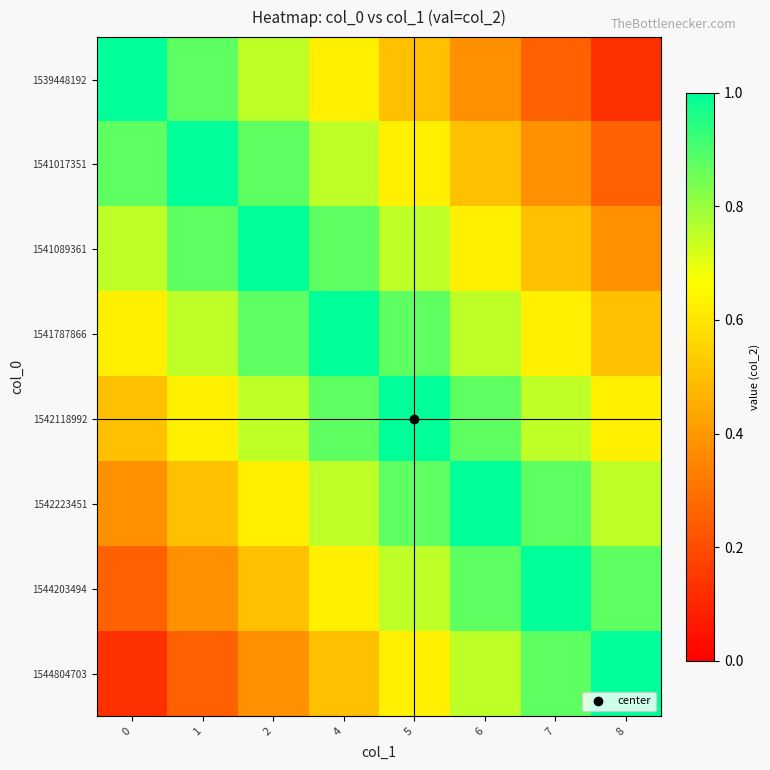

Reading left to right, list all the values displayed in this chart.

1539448192: 0=1.0	1=0.9	2=0.8	4=0.6	5=0.5	6=0.4	7=0.2	8=0.1
1541017351: 0=0.9	1=1.0	2=0.9	4=0.8	5=0.6	6=0.5	7=0.4	8=0.2
1541089361: 0=0.8	1=0.9	2=1.0	4=0.9	5=0.8	6=0.6	7=0.5	8=0.4
1541787866: 0=0.6	1=0.8	2=0.9	4=1.0	5=0.9	6=0.8	7=0.6	8=0.5
1542118992: 0=0.5	1=0.6	2=0.8	4=0.9	5=1.0	6=0.9	7=0.8	8=0.6
1542223451: 0=0.4	1=0.5	2=0.6	4=0.8	5=0.9	6=1.0	7=0.9	8=0.8
1544203494: 0=0.2	1=0.4	2=0.5	4=0.6	5=0.8	6=0.9	7=1.0	8=0.9
1544804703: 0=0.1	1=0.2	2=0.4	4=0.5	5=0.6	6=0.8	7=0.9	8=1.0